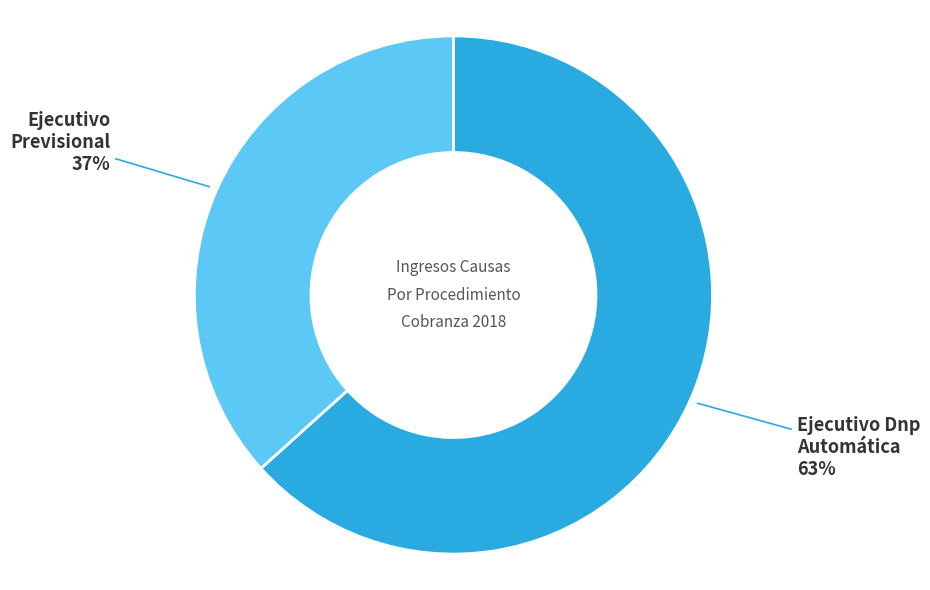

Count the number of slices in the pie.

2